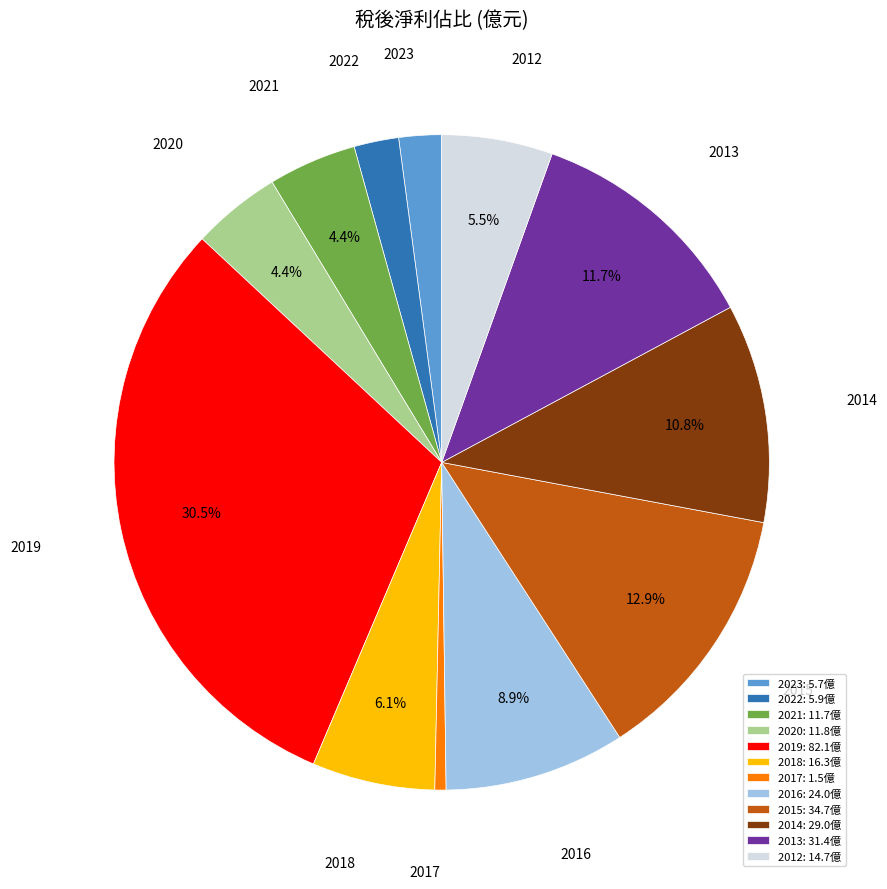

Is the sum of 2017: 1.5億 and 2020: 11.8億 greater than half?

No